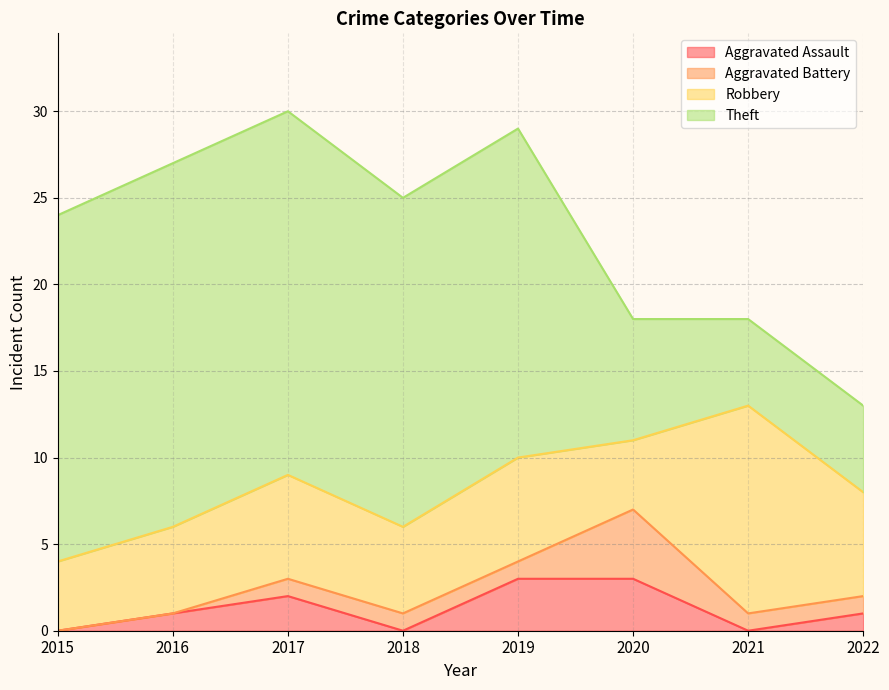

Does the chart have visible grid lines?

Yes